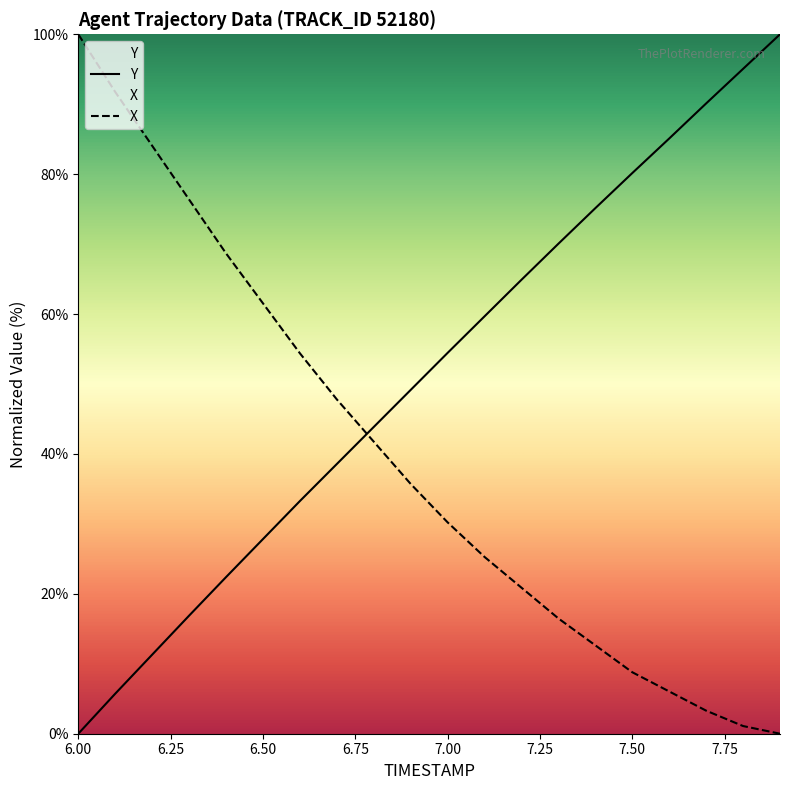

What is the value of the Y point at the 14th from the left?

16.5